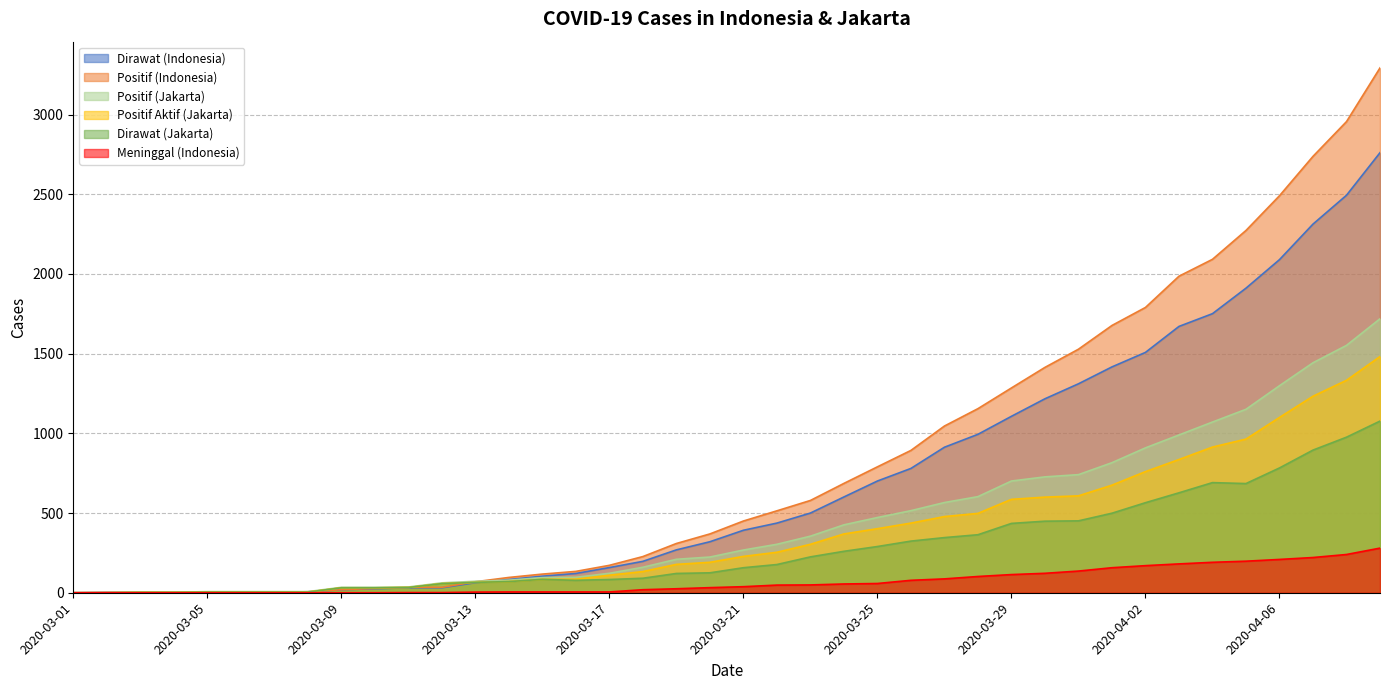

Count the number of categories in the chart.

40